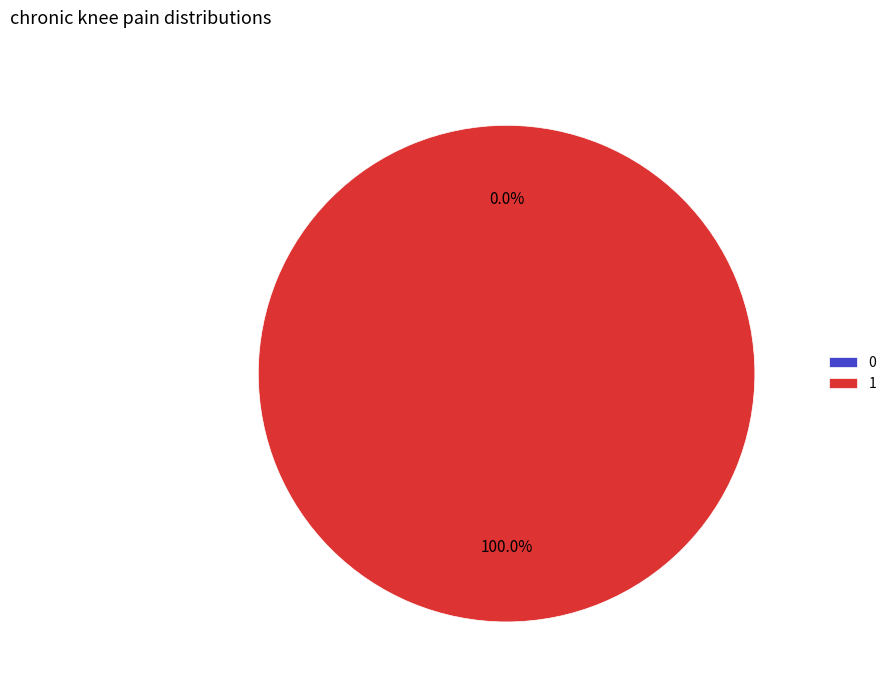

Does 1 represent more than half of the total?

Yes